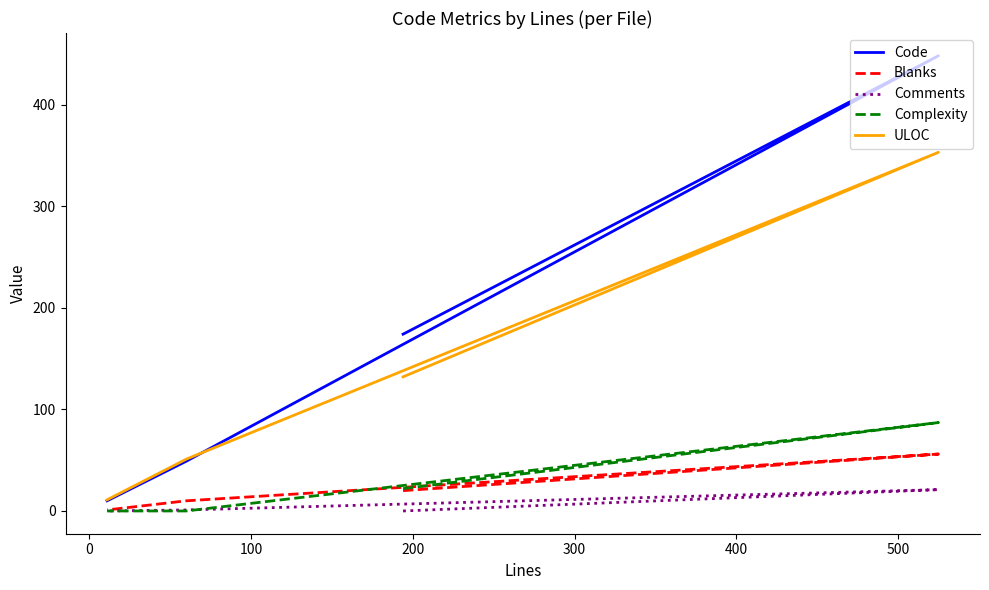

How many interior local peaks does the Blanks series have?

1